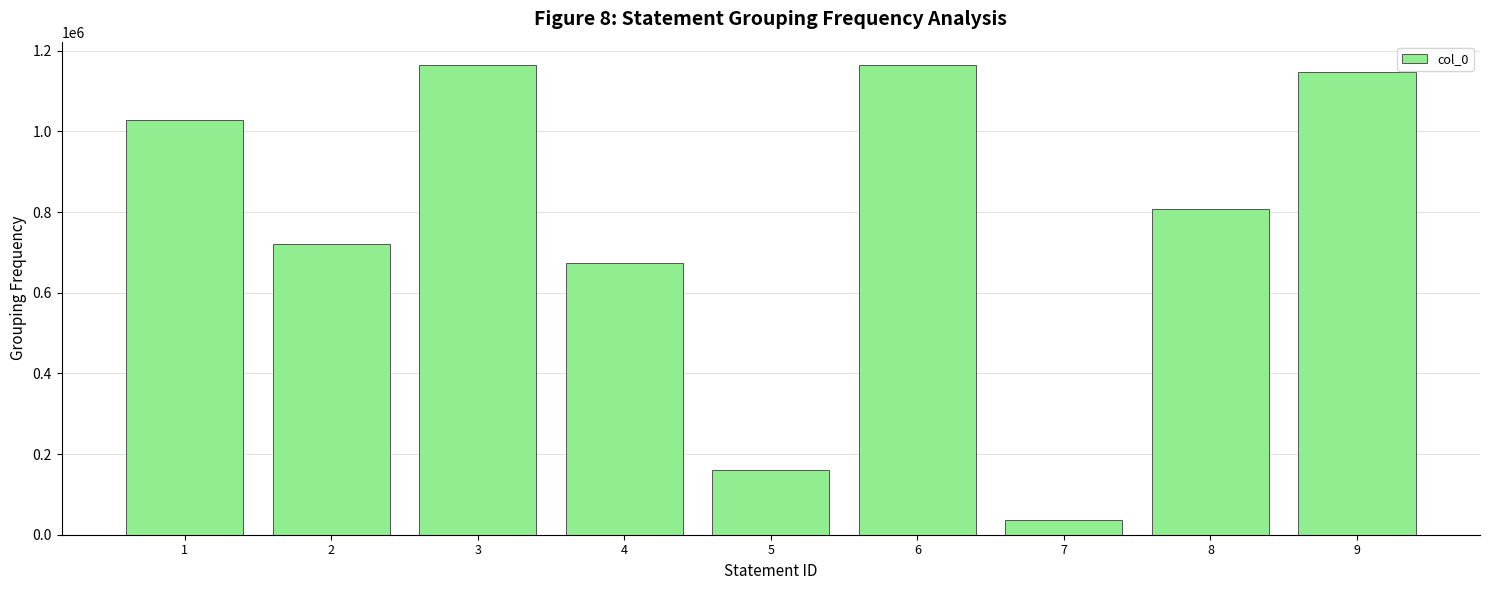

The value at 1 is 1026882. True or false?

True